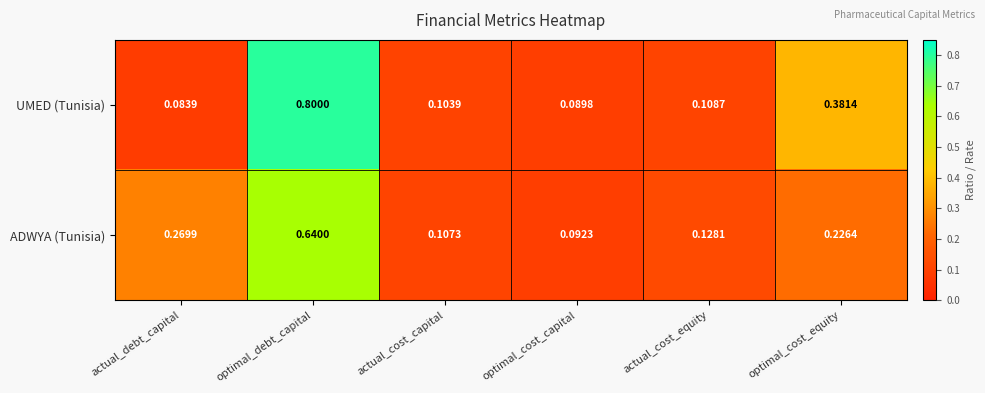

Which category has the highest value across all series?

optimal_debt_capital